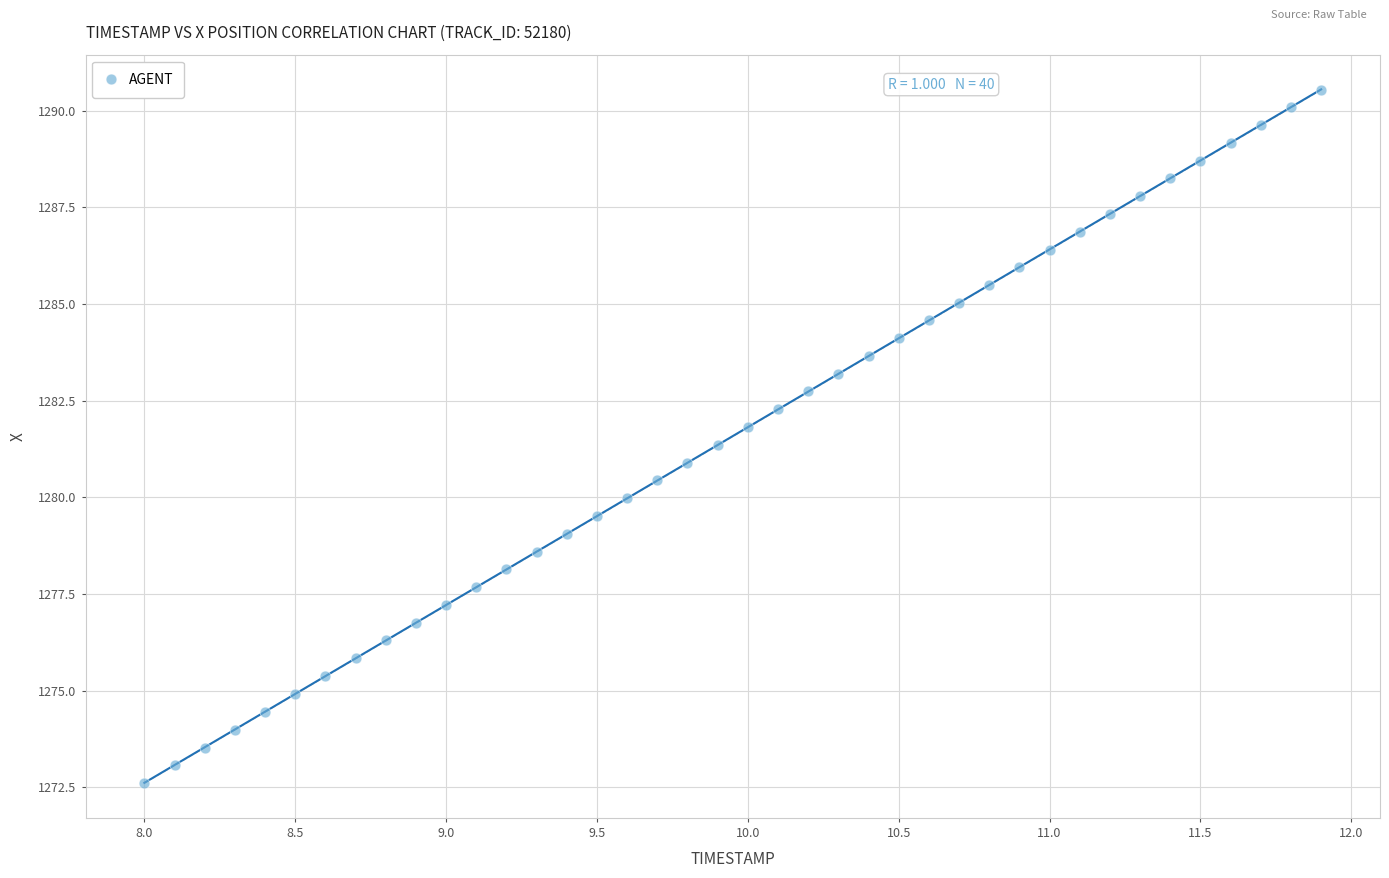

What is the range of X values (max minus min)?

3.9